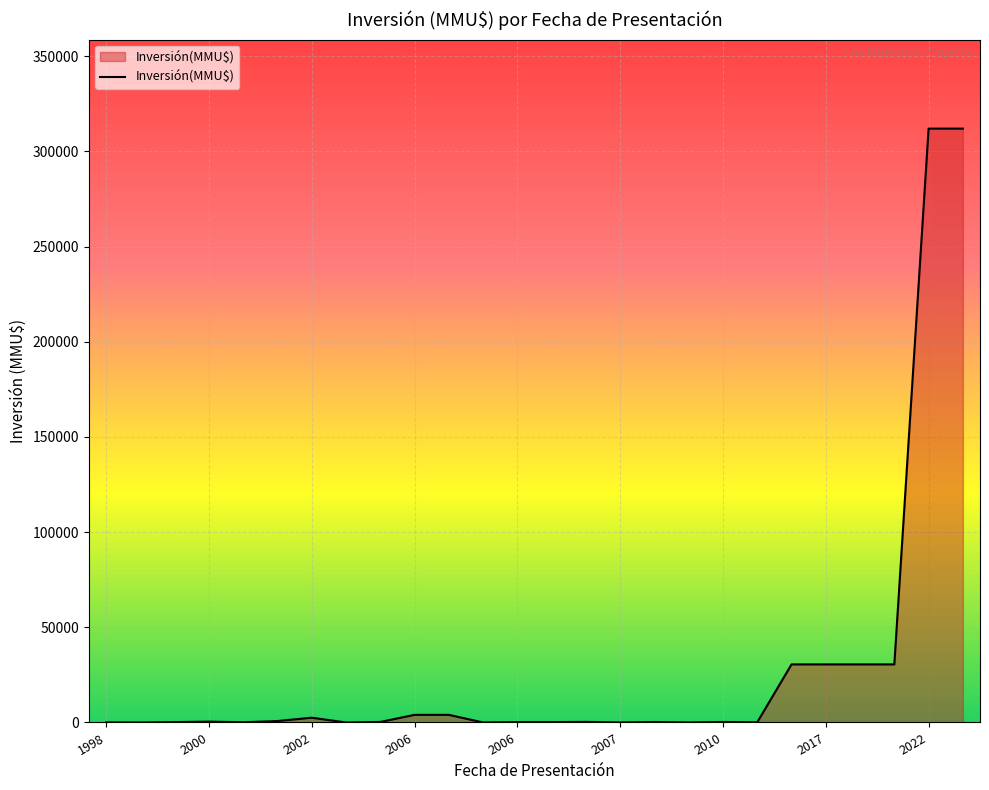

What is the maximum value shown in the chart?

312000